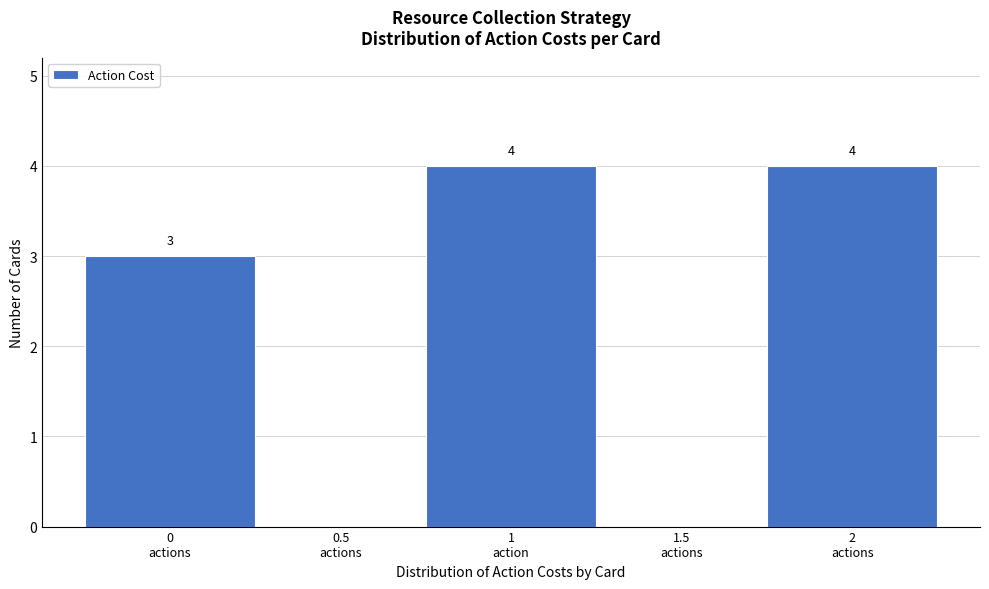

What is the sum of all values?

11